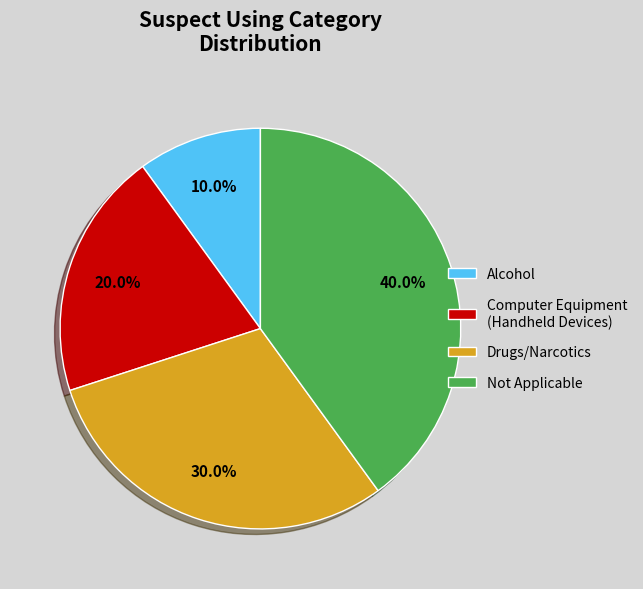

Between Drugs/Narcotics and Not Applicable, which is larger?

Not Applicable